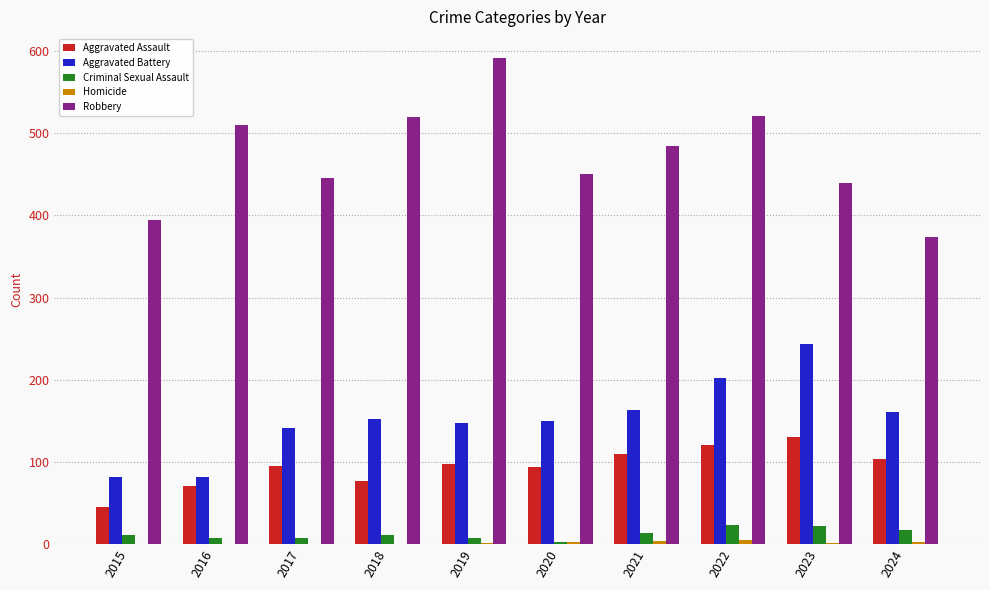

Which series has the largest total across all categories?

Robbery